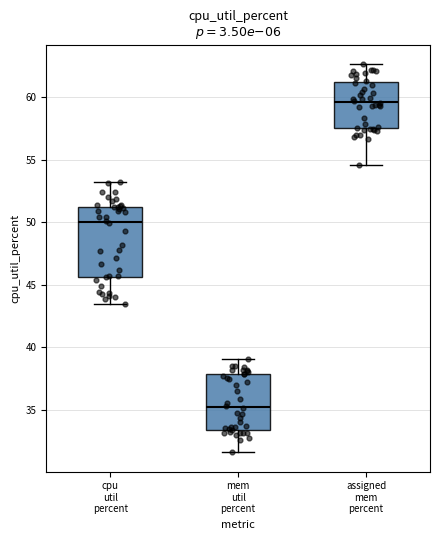

Reading left to right, transcribe this box plot: for each box, give where its median line is, the range the box spans, and where its two whiskers end, as read against the y-axis. The values are not printed on the chart, so give them approximately, as read against the axis.

cpu util percent: median 50.0, box 45.5 to 51.0, whiskers 43.5 to 53.0
mem util percent: median 35.0, box 33.5 to 38.0, whiskers 31.5 to 39.0
assigned mem percent: median 59.5, box 57.5 to 61.0, whiskers 54.5 to 62.5